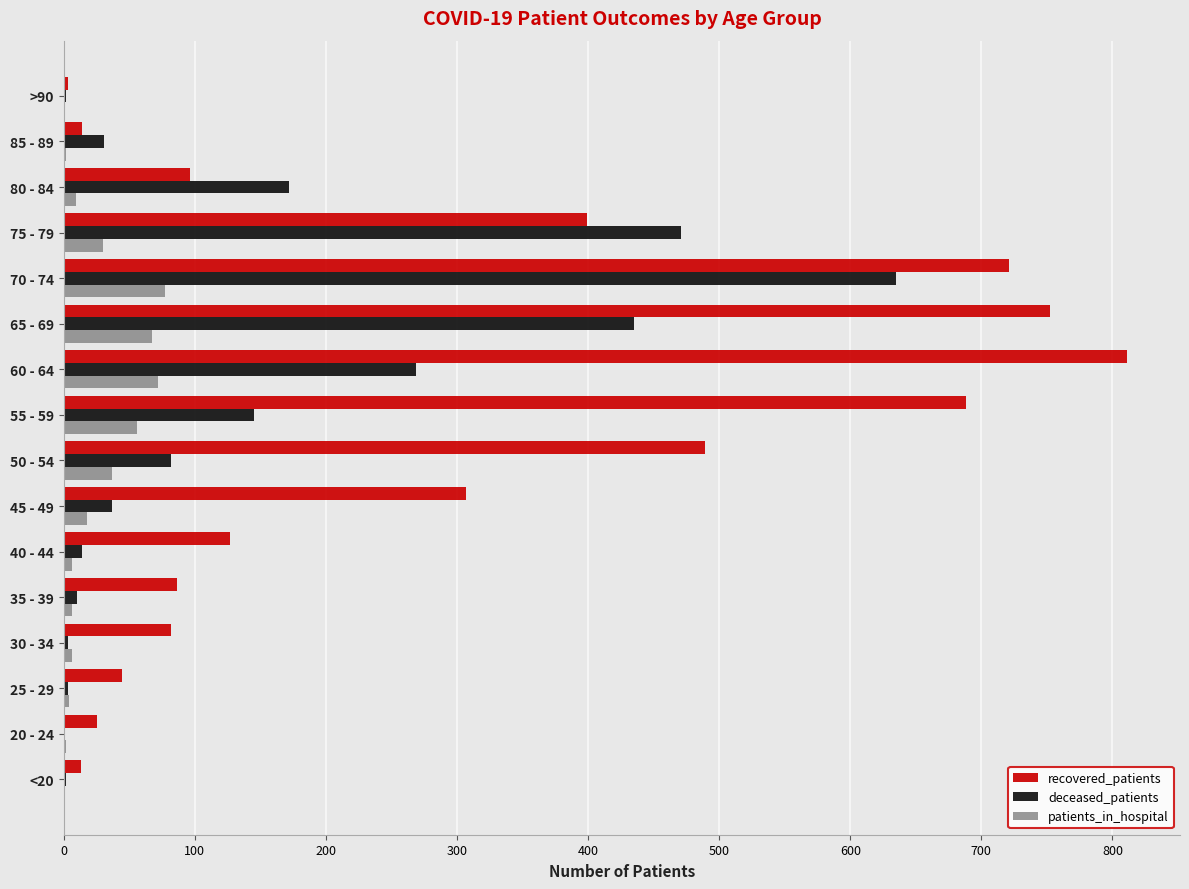

Is the value of patients_in_hospital at 40 - 44 greater than the value of recovered_patients at 60 - 64?

No